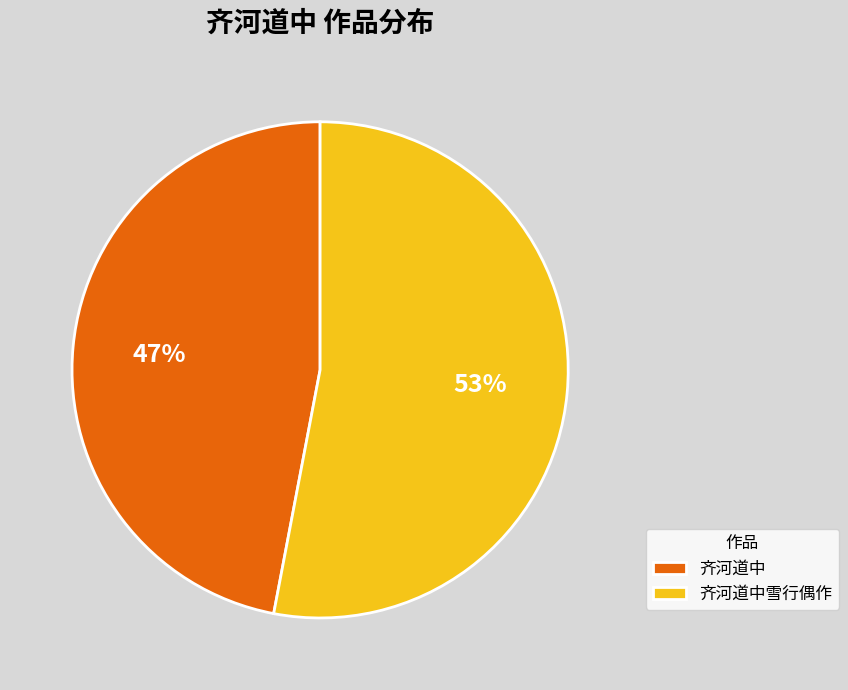

Count the number of slices in the pie.

2